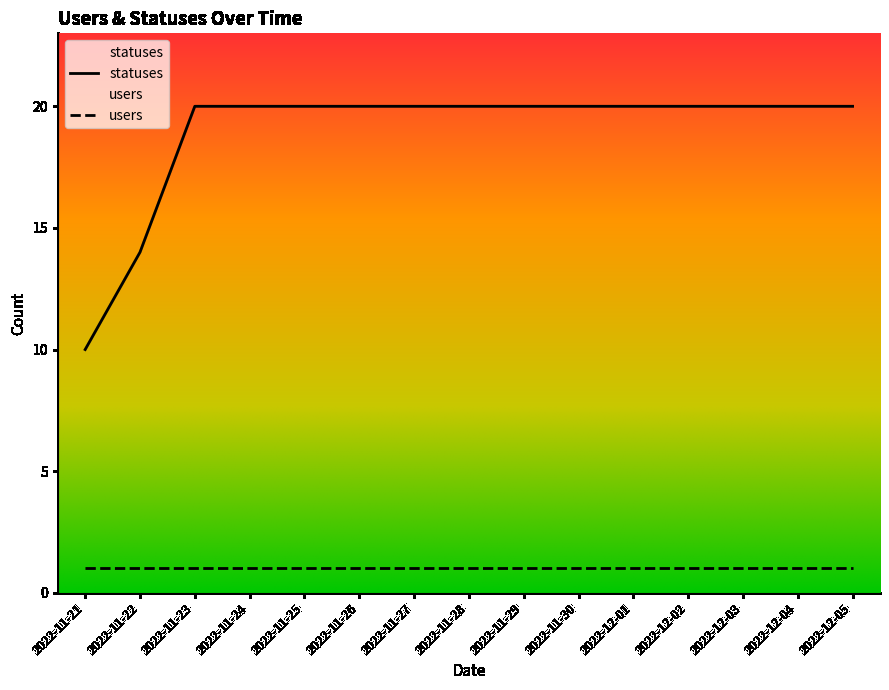

The chart shows a value of 20 at 2022-12-02. True or false?

True